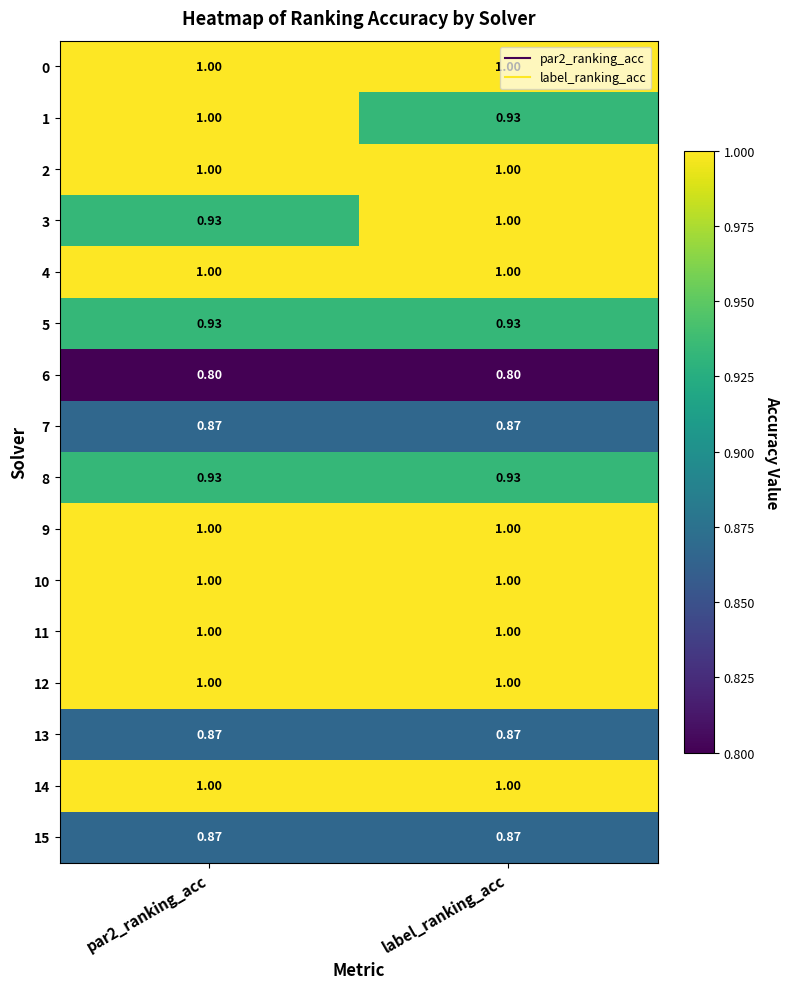

Is the value of 13 at label_ranking_acc greater than the value of 10 at label_ranking_acc?

No